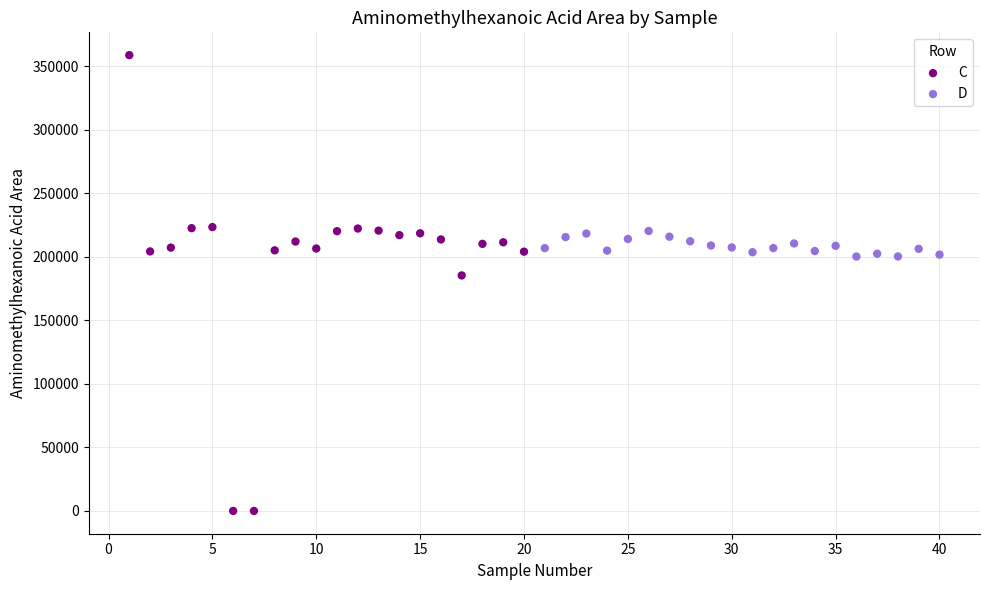

What are all the series names shown in the legend?

C, D